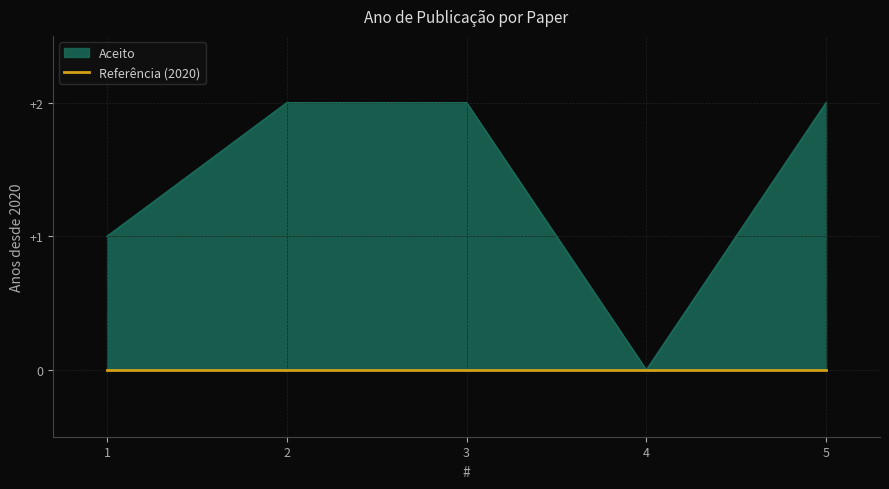

Rank the categories by value from lowest to highest.

4, 1, 2, 3, 5